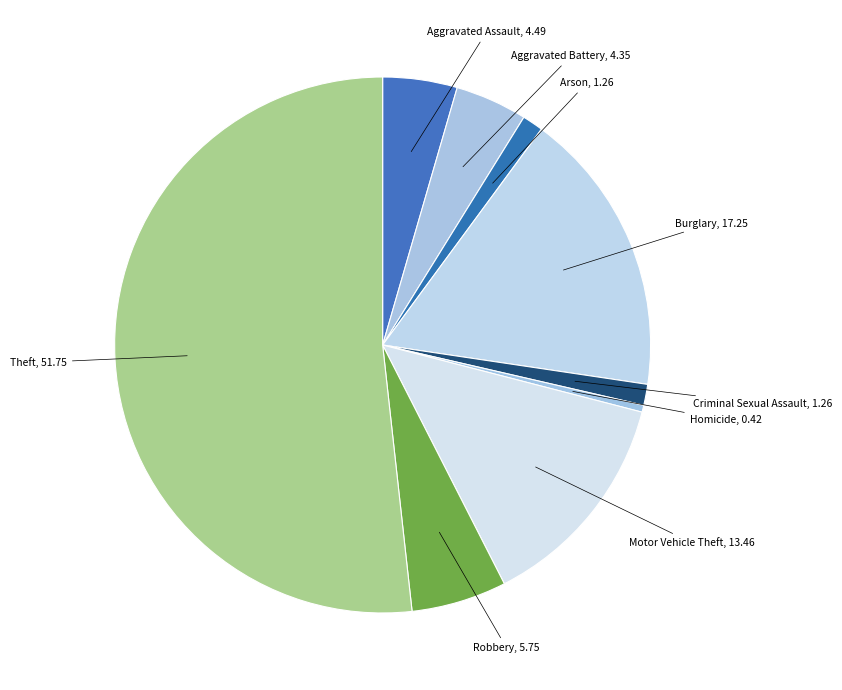

How many slices are in this pie chart?

9